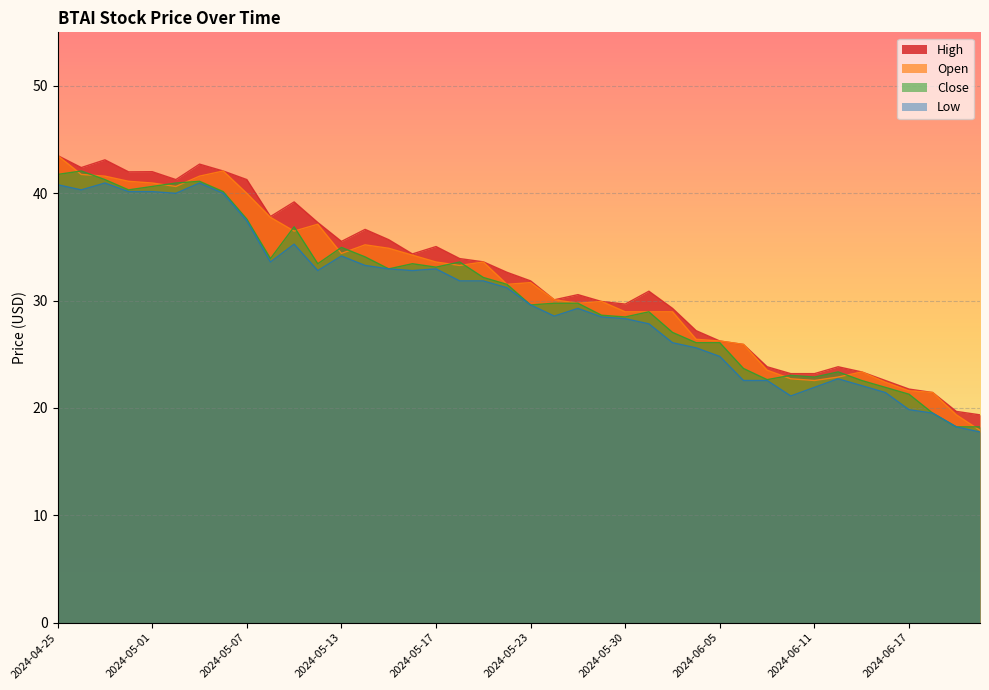

The Low series shows 28.9 at 2024-06-14. True or false?

False